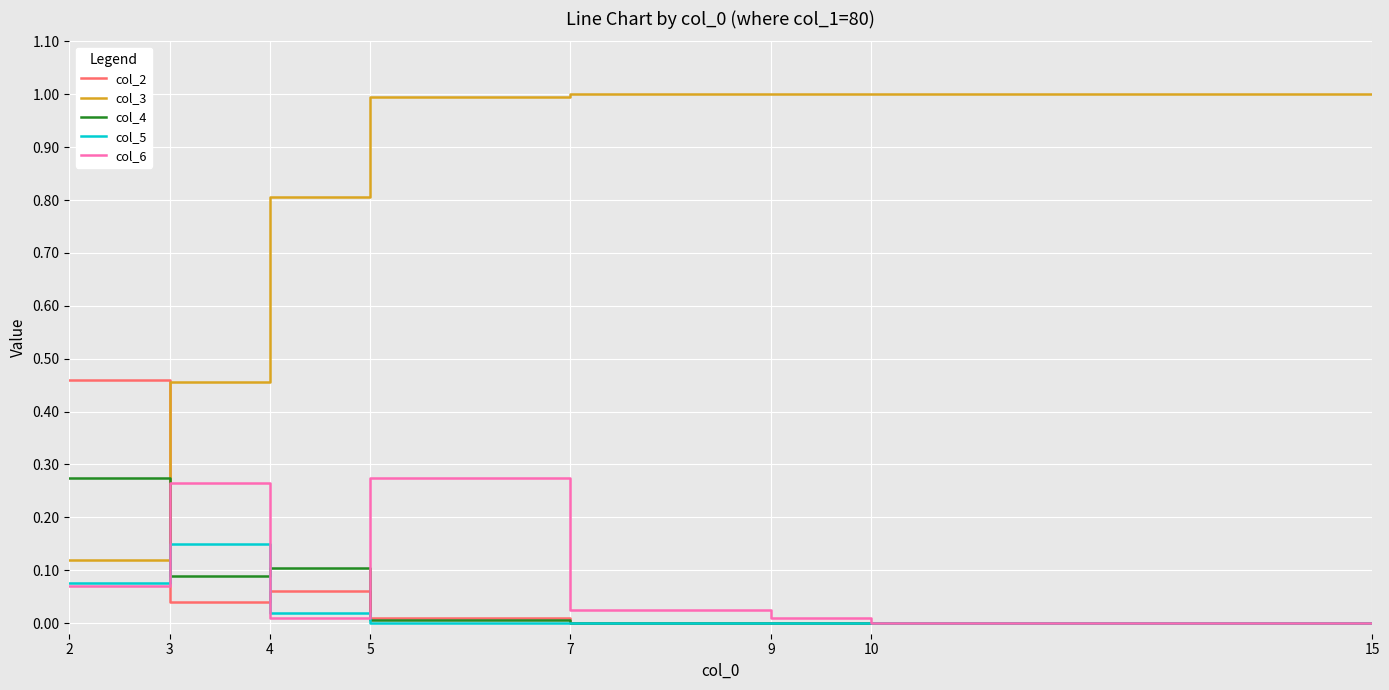

True or false: col_3 has a value of 0.1 at 2.

True